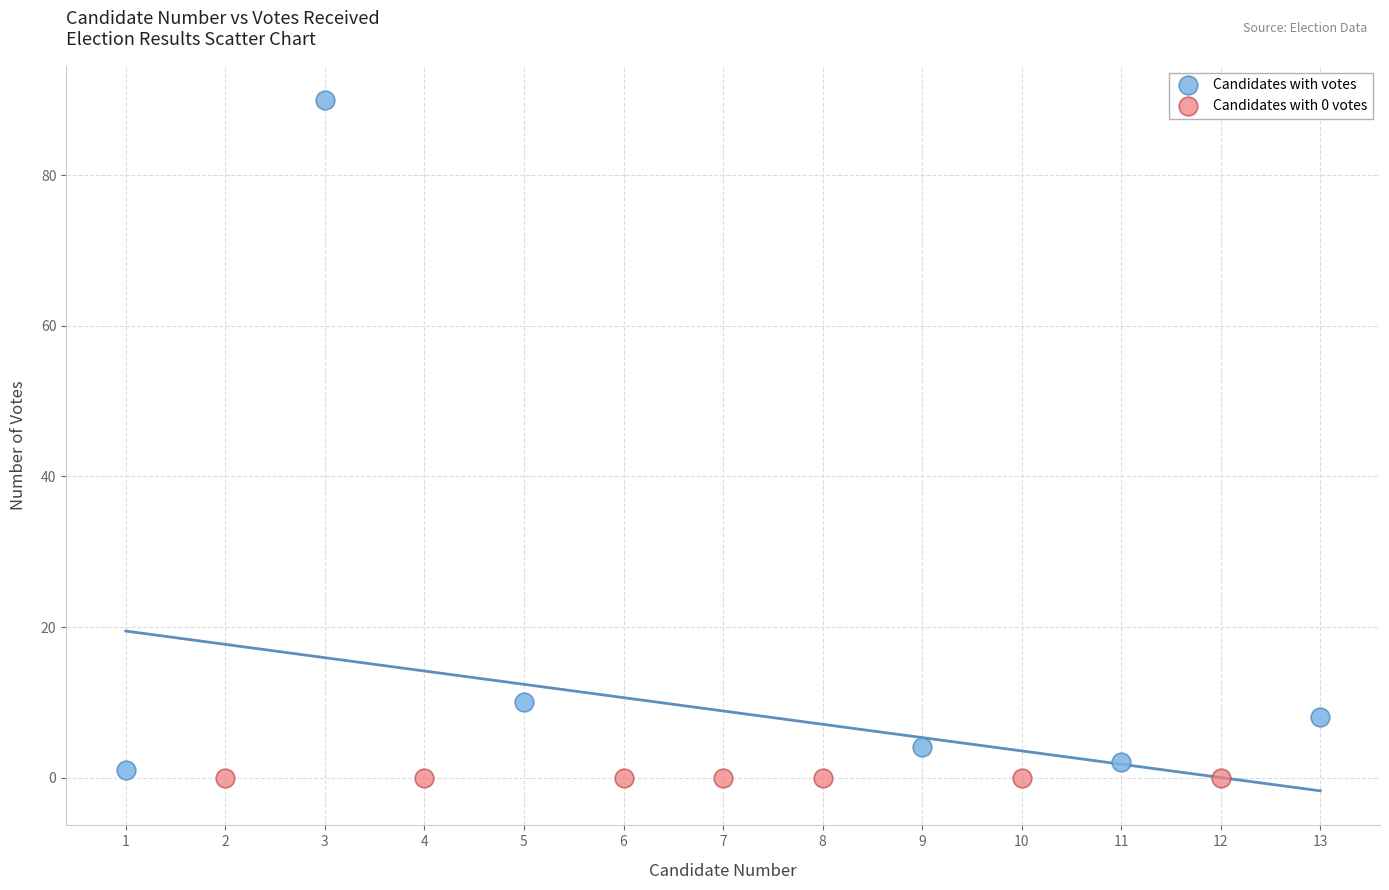

Which series contains the highest Y value?

Candidates with votes